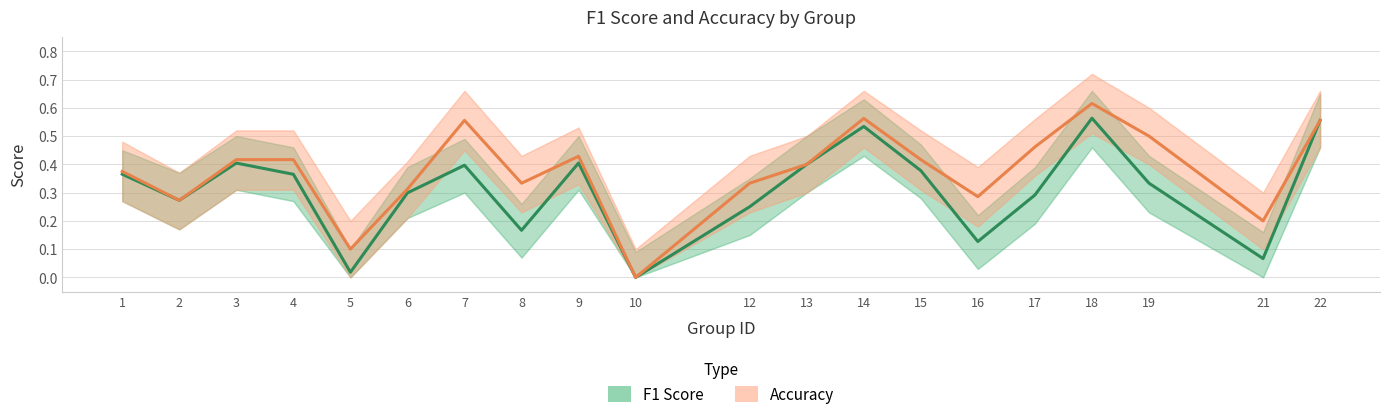

Which series has the largest total across all categories?

Accuracy